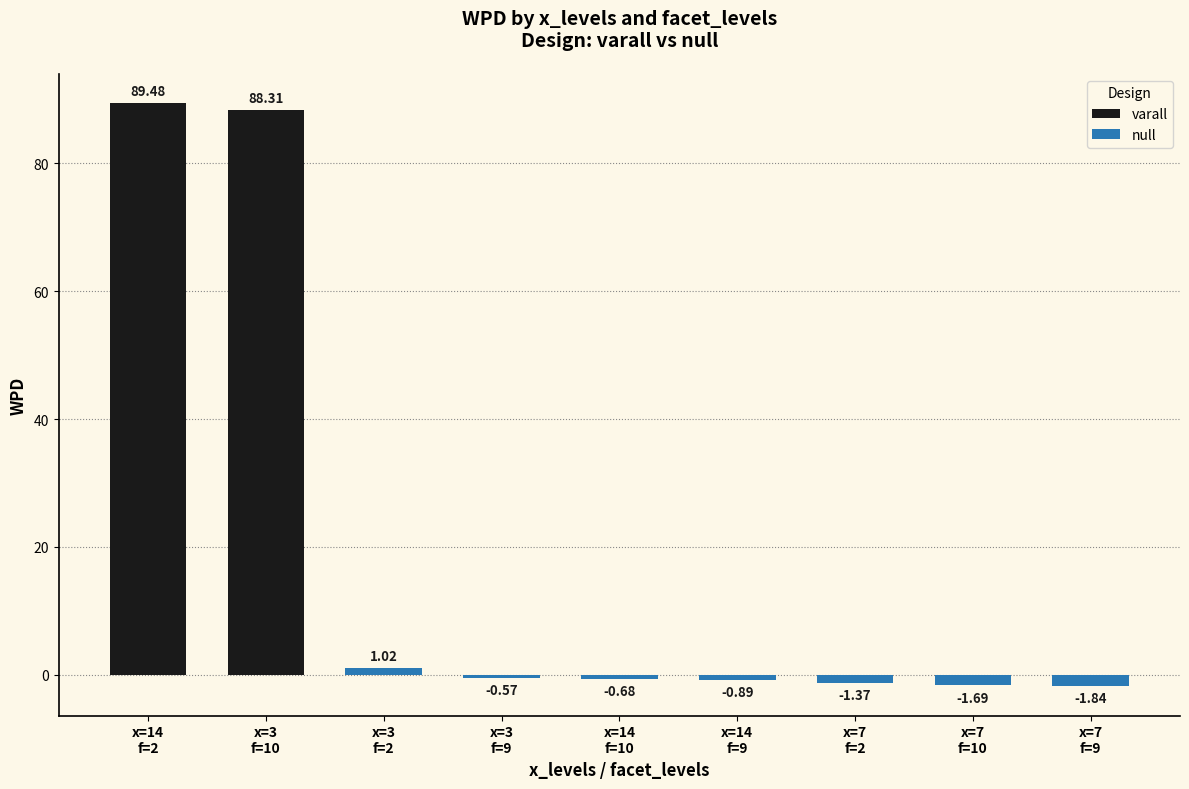

Read the wpd value at 14,null-10.

-0.7